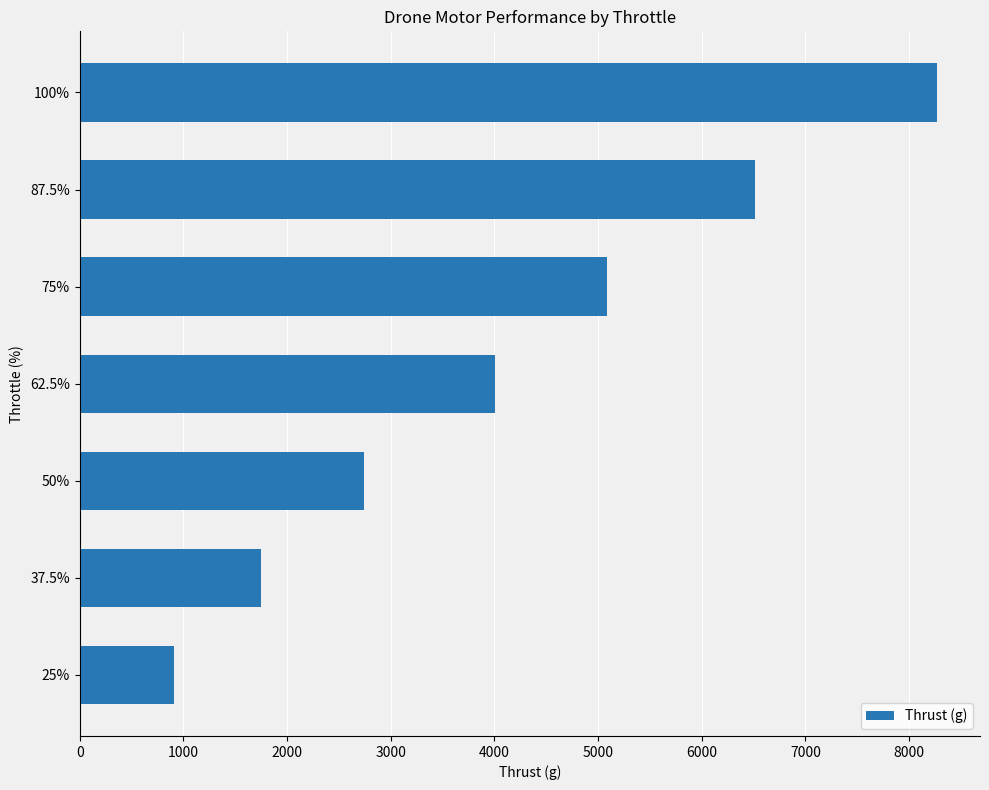

What is the change in value from 25% to 62.5%?

+3100